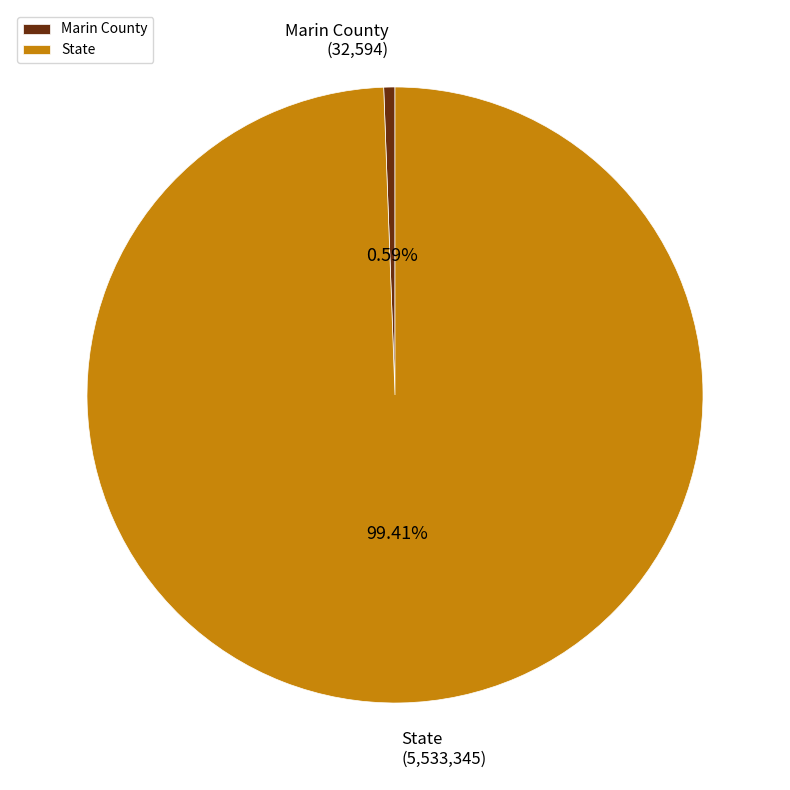

Does Marin County account for over 50% of the chart?

No